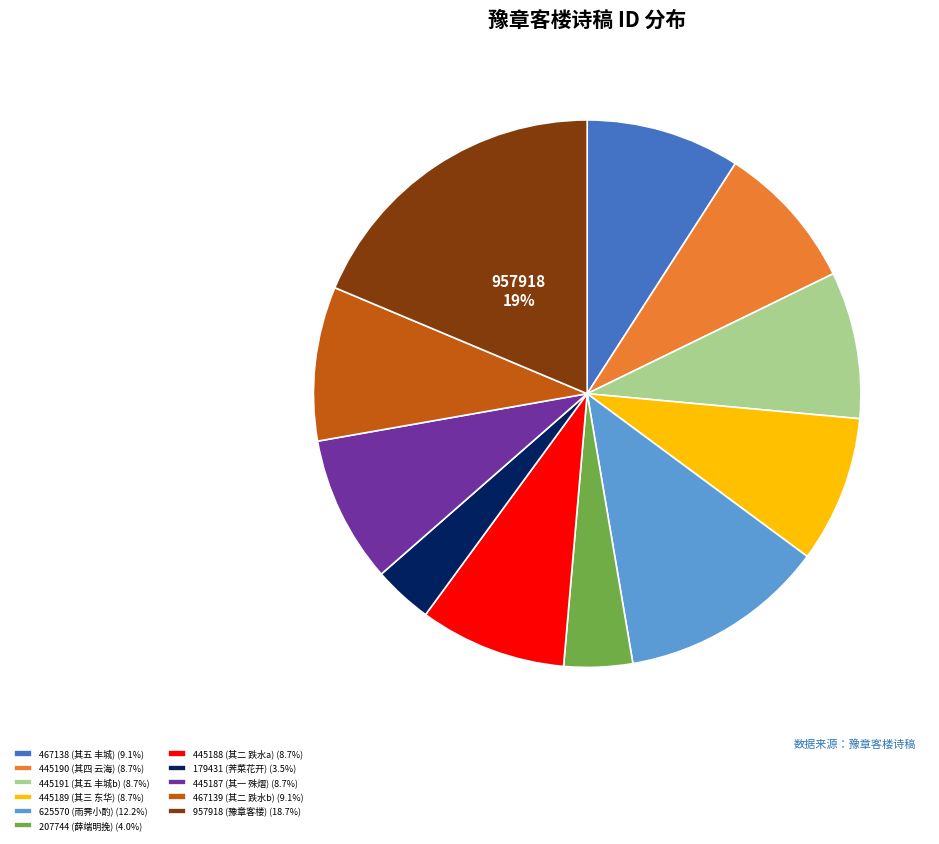

To the nearest percent, what portion does 957918 (豫章客楼) (18.7%) represent?

19%